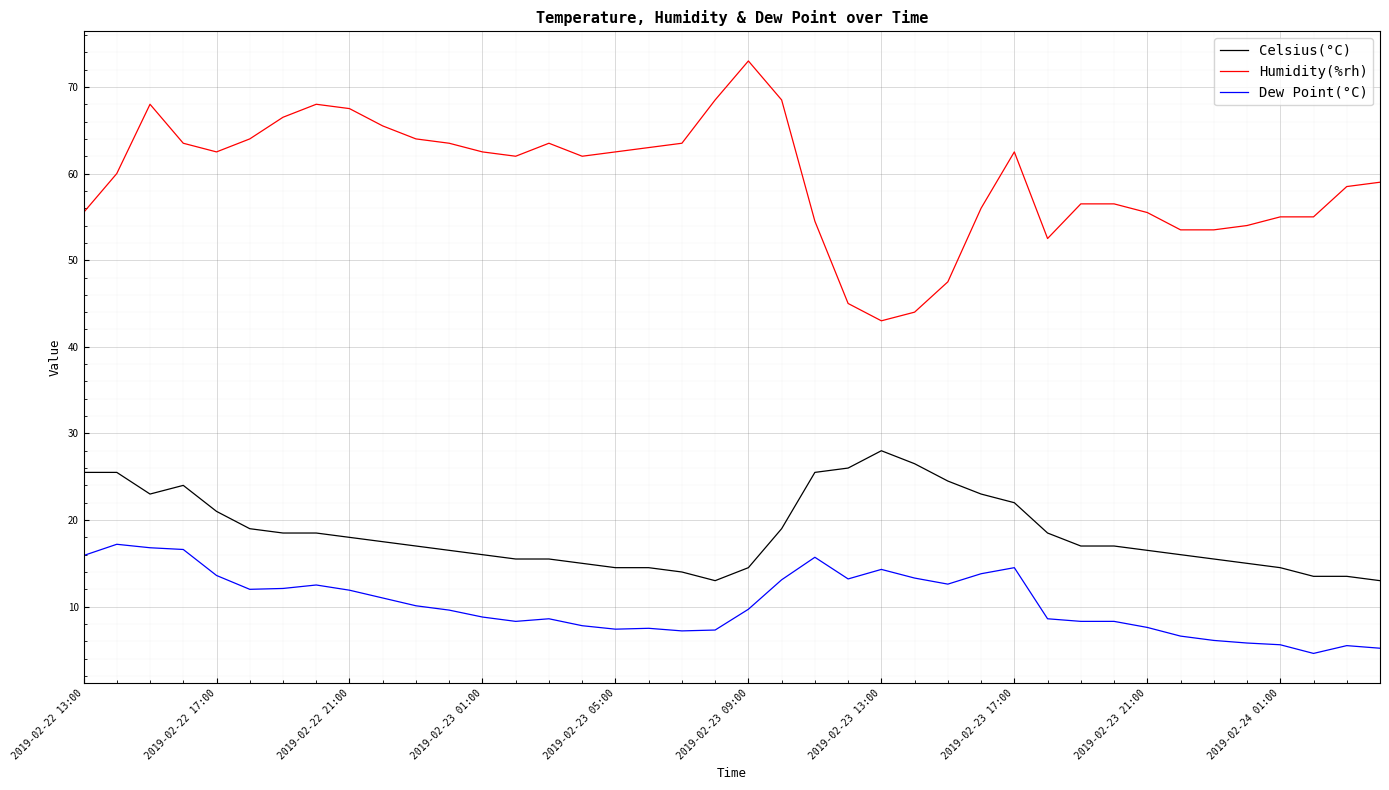

True or false: Dew Point(°C) and Celsius(°C) cross at least once.

False